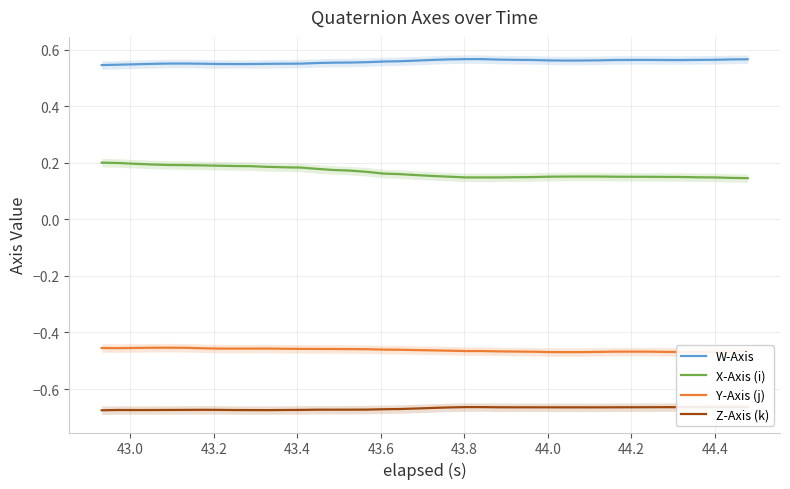

What is the maximum value shown in the chart?

0.6